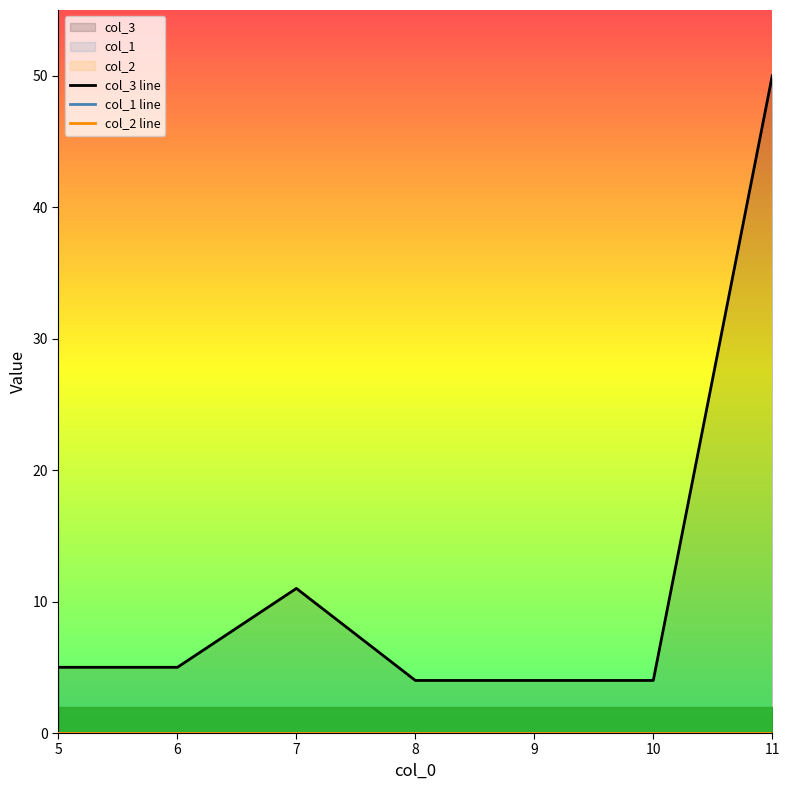

At which label is col_2 line closest to 0?

5